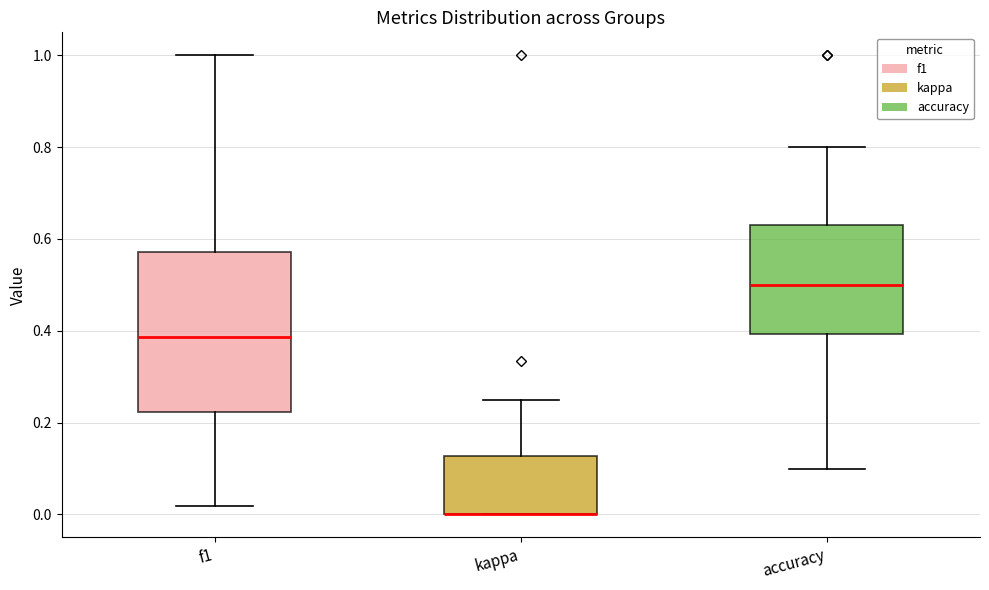

Reading left to right, transcribe this box plot: for each box, give where its median line is, the range the box spans, and where its two whiskers end, as read against the y-axis. The values are not printed on the chart, so give them approximately, as read against the axis.

f1: median 0.38, box 0.22 to 0.58, whiskers 0.02 to 1.00
kappa: median 0.00 (drawn on the box's lower edge), box 0.00 to 0.12, whiskers 0.00 to 0.26
accuracy: median 0.50, box 0.40 to 0.62, whiskers 0.10 to 0.80